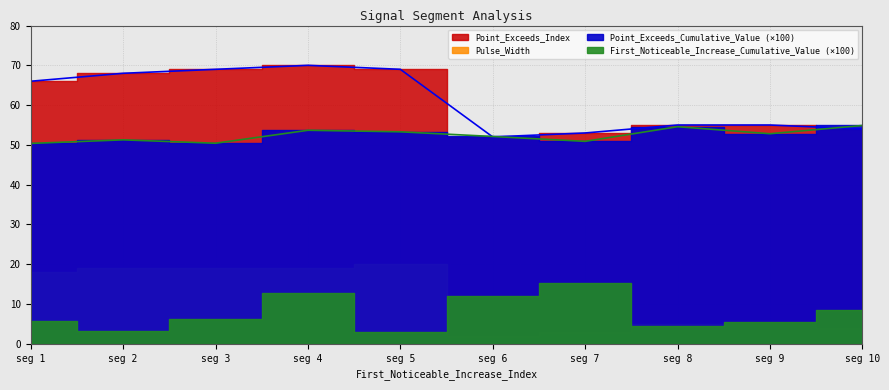

What is the difference between the second highest and minimum values in the Pulse_Width series?

17.0